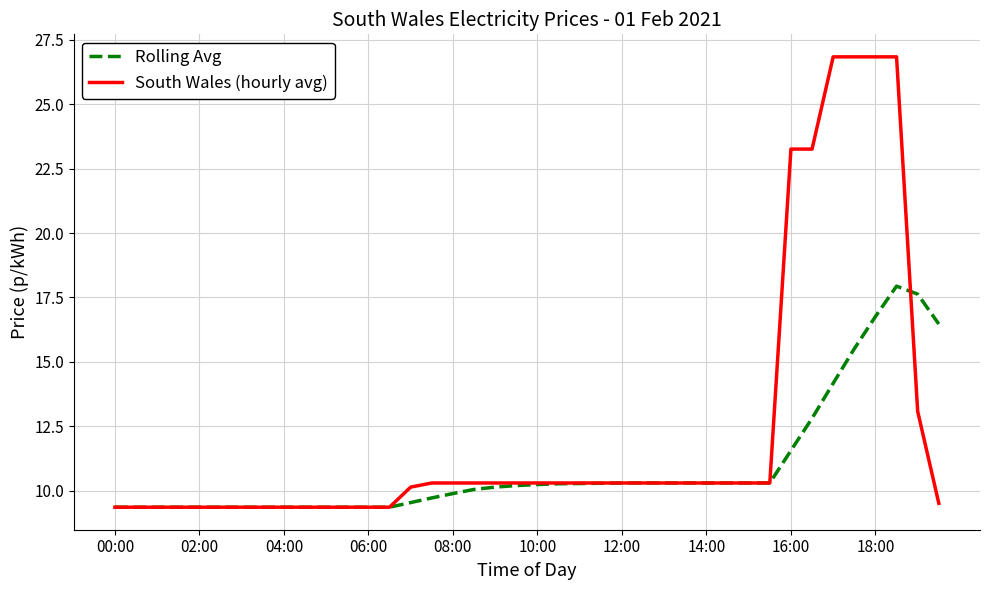

Rank the series by their maximum value, from lowest to highest.

Rolling Avg, South Wales (hourly avg)